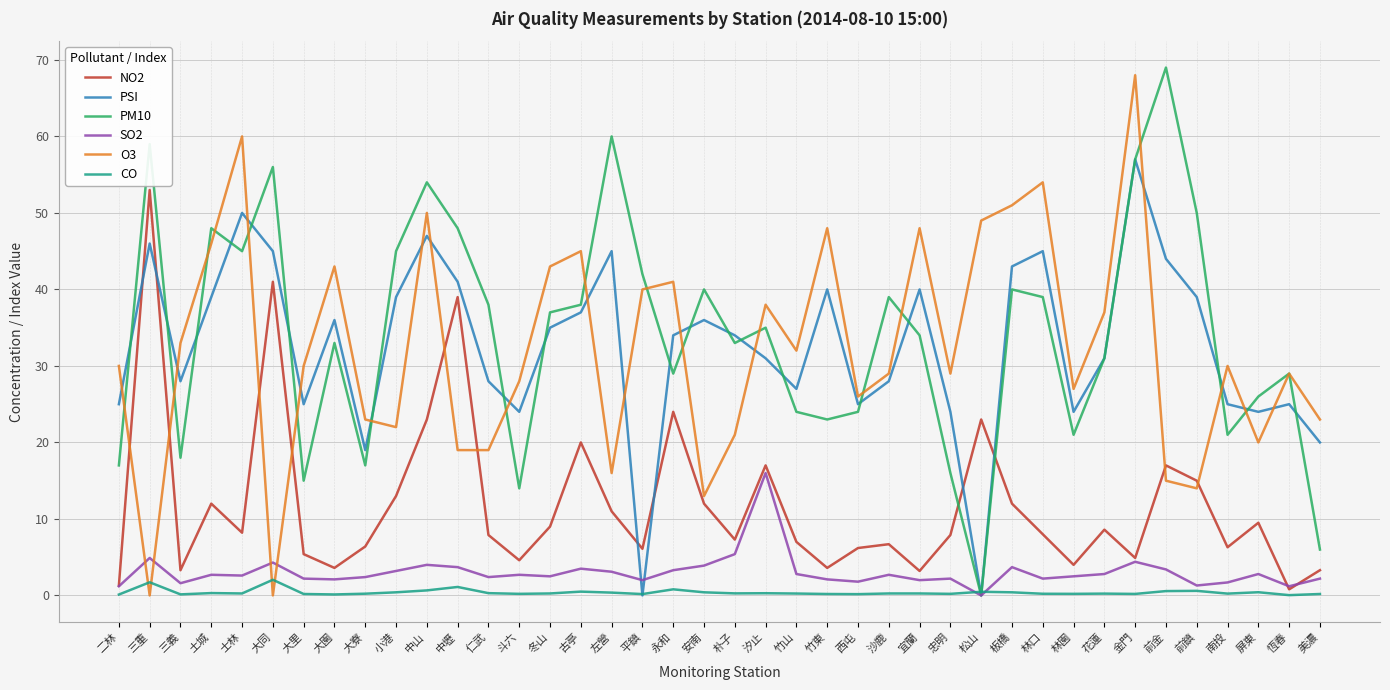

What are all the series names shown in the legend?

NO2, PSI, PM10, SO2, O3, CO